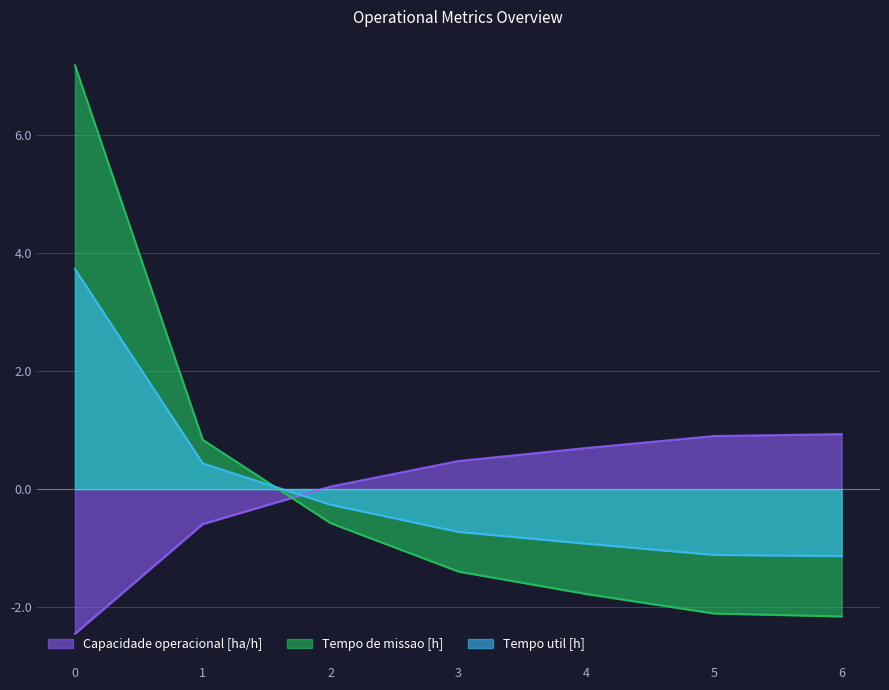

Rank the categories by Tempo util [h] value from lowest to highest.

6, 5, 4, 3, 2, 1, 0